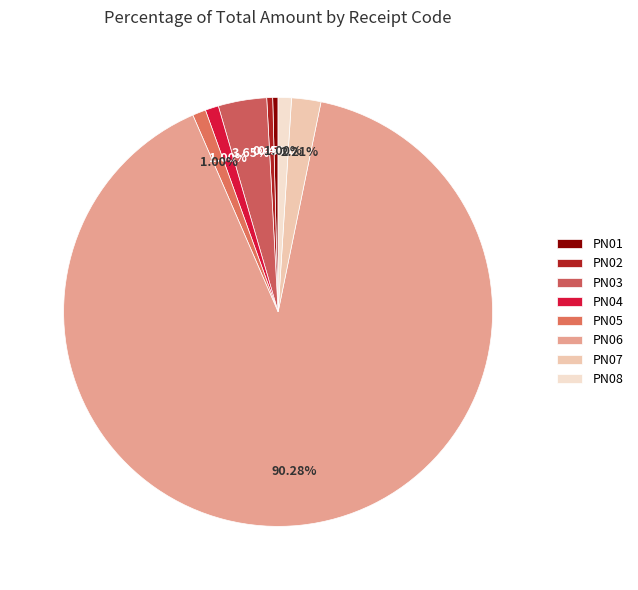

Which has a higher value, PN08 or PN02?

PN08